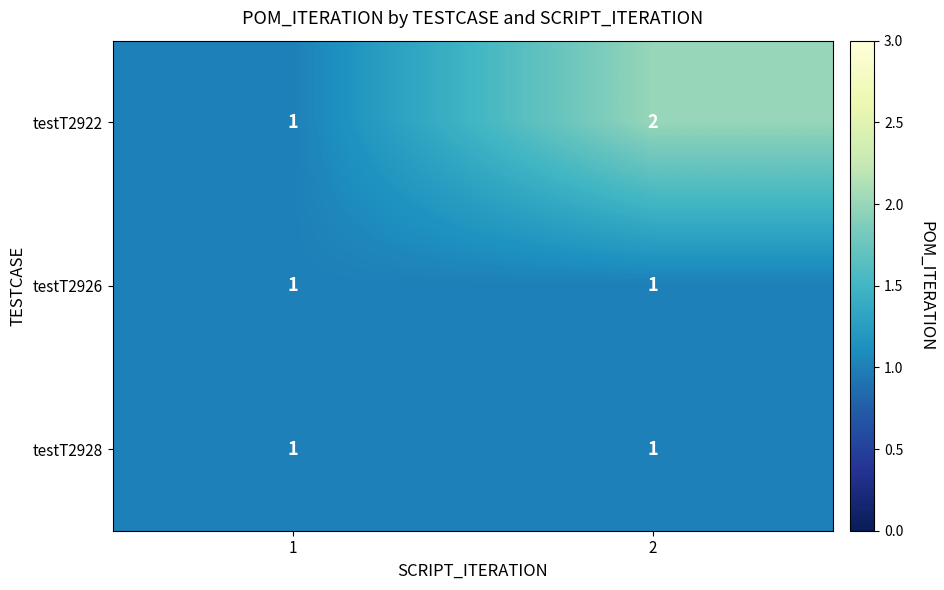

What is the total value across all series at 2?

4